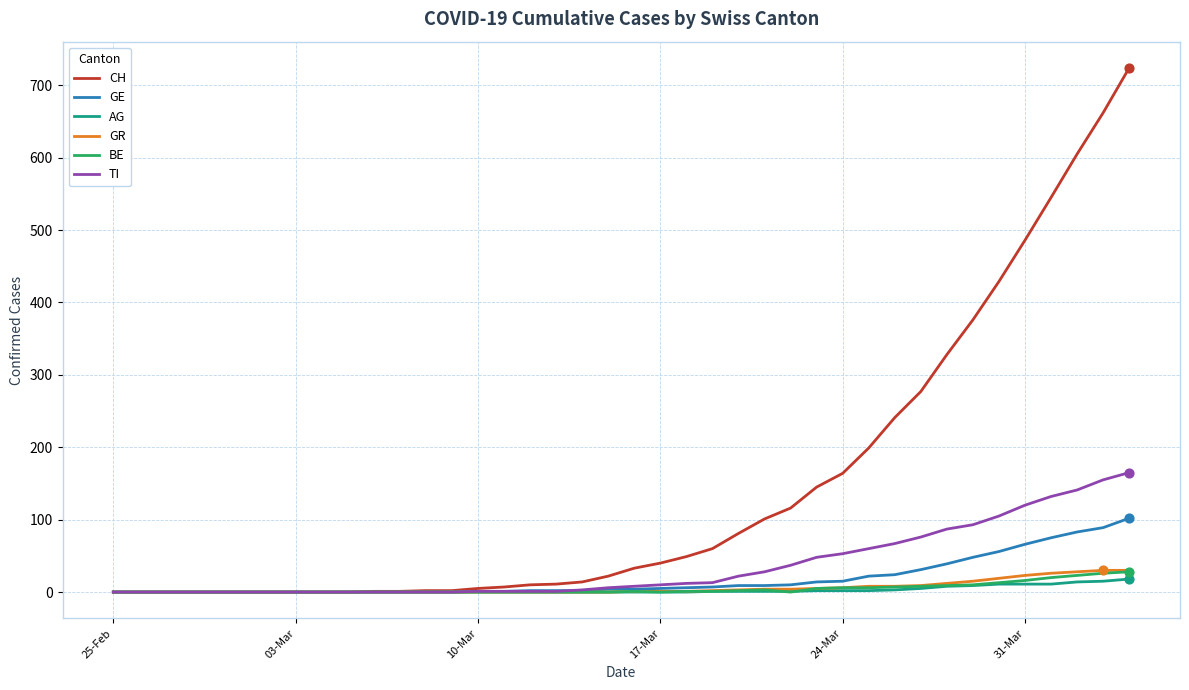

Which series has the largest total across all categories?

CH